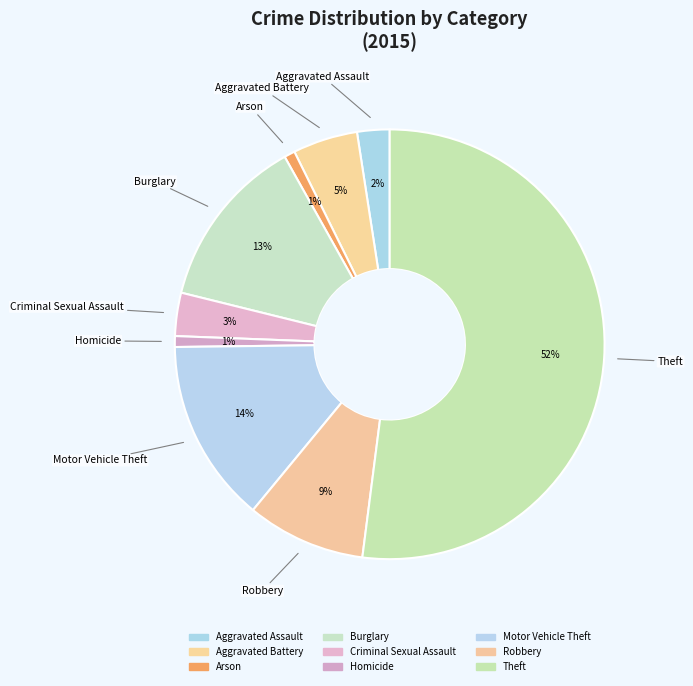

What is the ratio of the value at Burglary to the value at Theft?

0.2